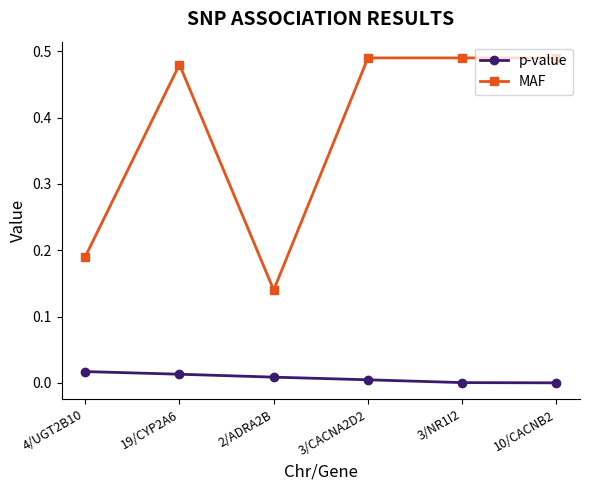

Rank the series at 19/CYP2A6 from highest to lowest value.

MAF, p-value